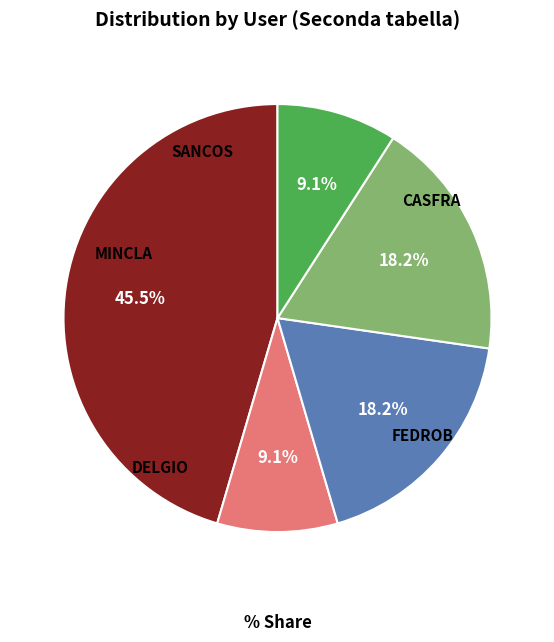

To the nearest percent, what is the difference between the CASFRA and SANCOS slice percentages?

36%